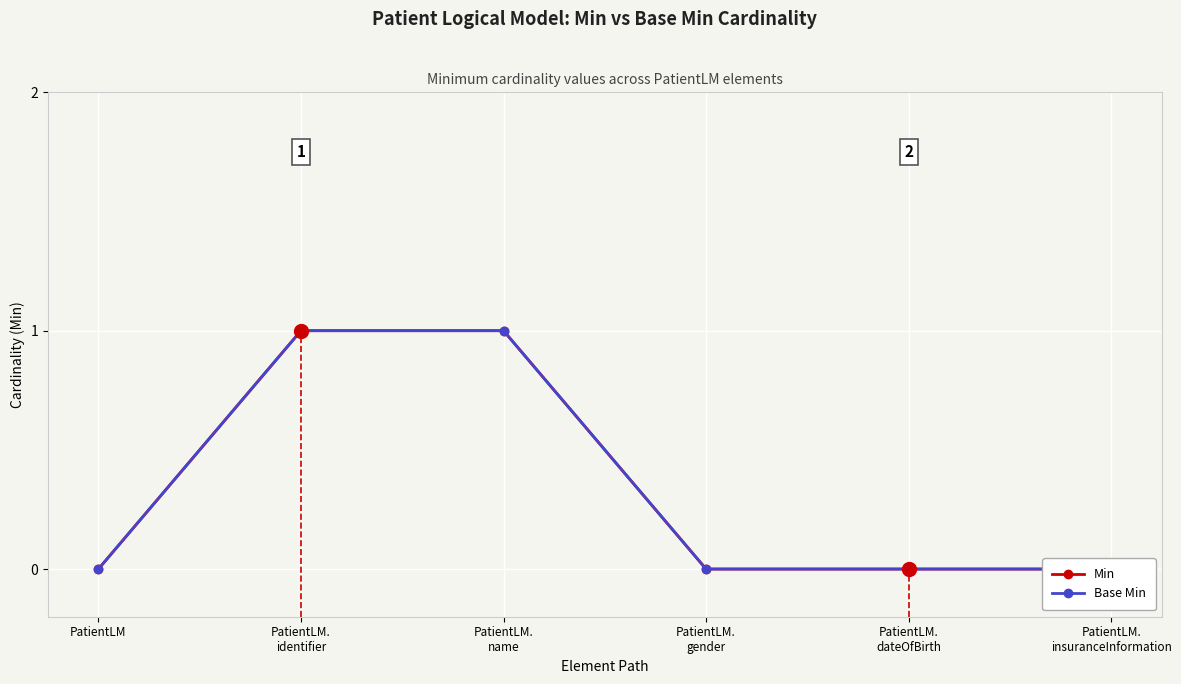

Which series contains the highest Y value?

Min